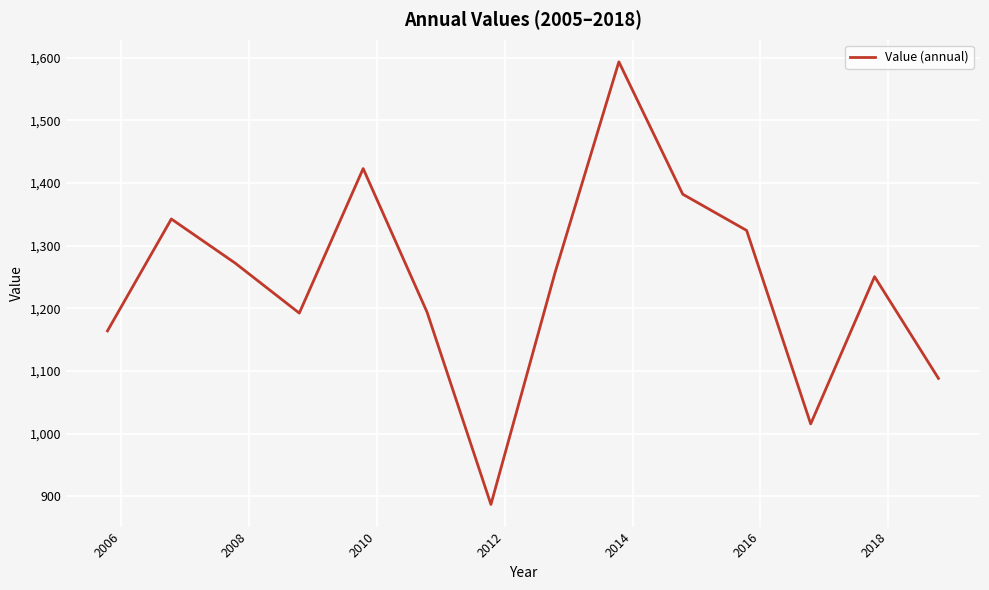

What is the difference between the maximum and minimum values?

706.6